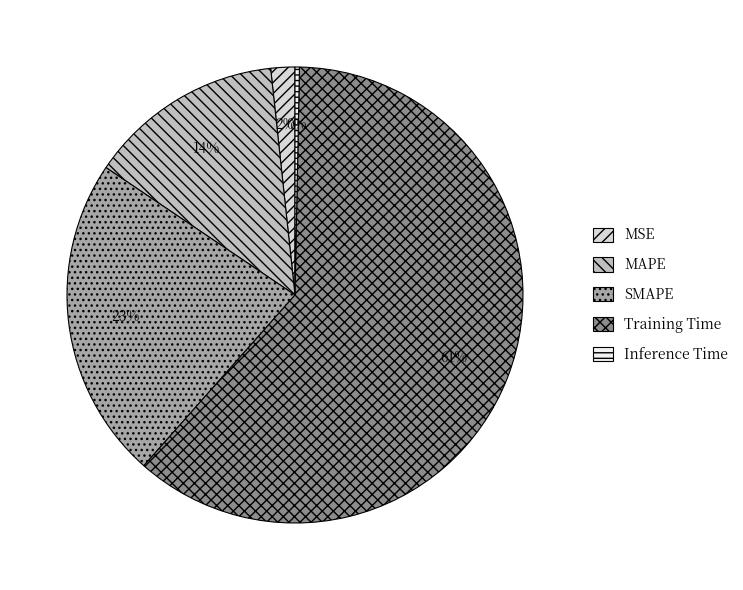

What percentage is the MSE slice, to the nearest percent?

2%